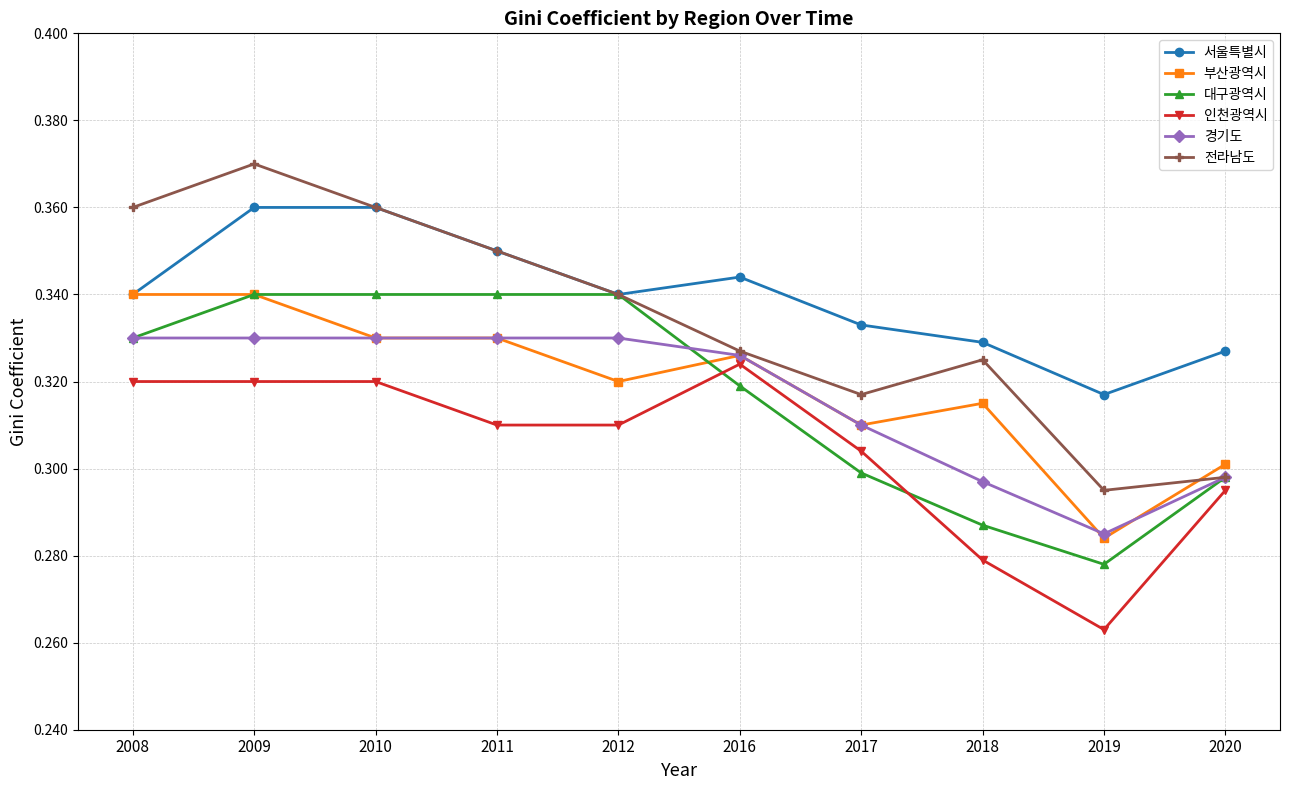

What is the sum of the 전라남도 values at 2019 and 2018?

0.6